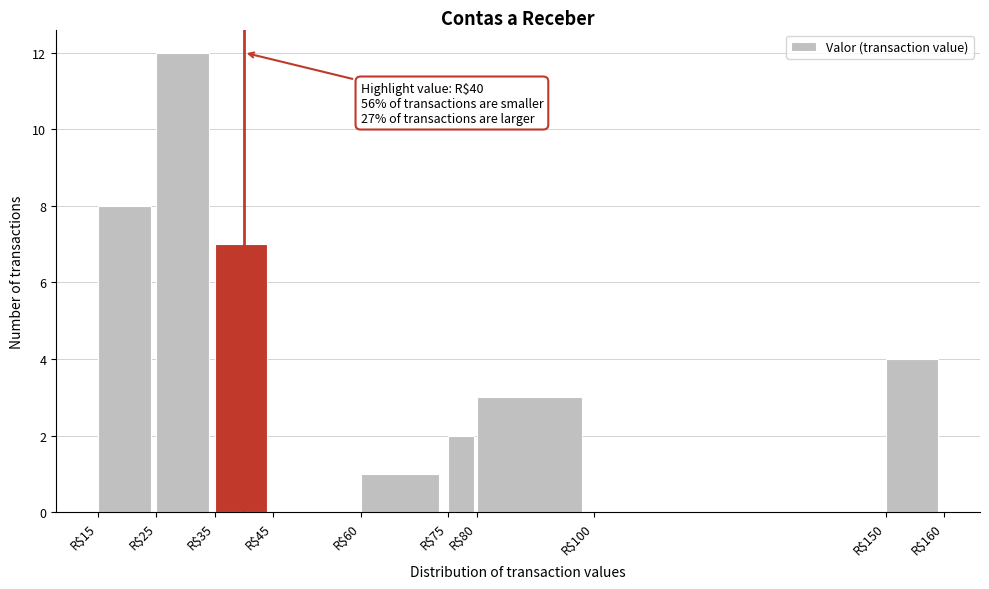

Over which range of the x-axis is the bar tallest?

25 to 35